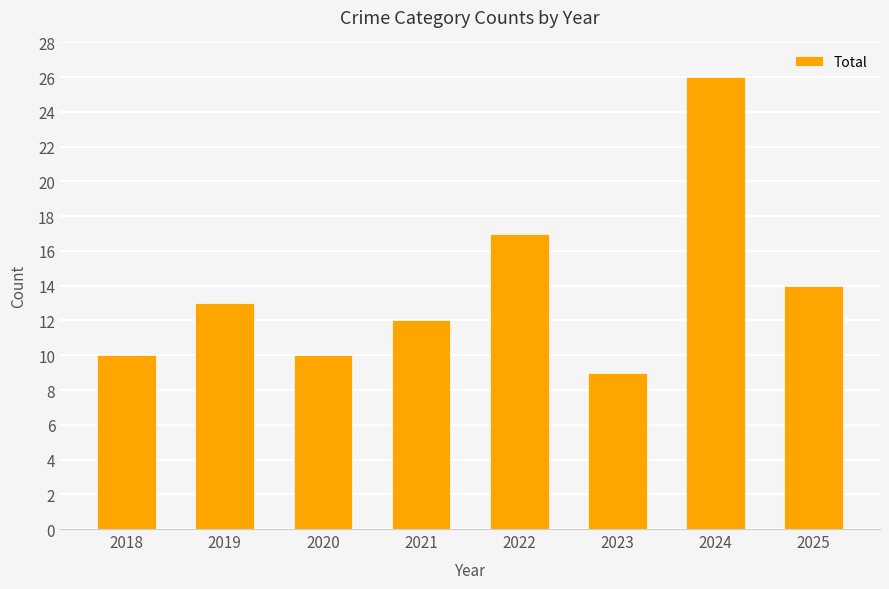

What is the difference between the values at 2019 and 2018?

3